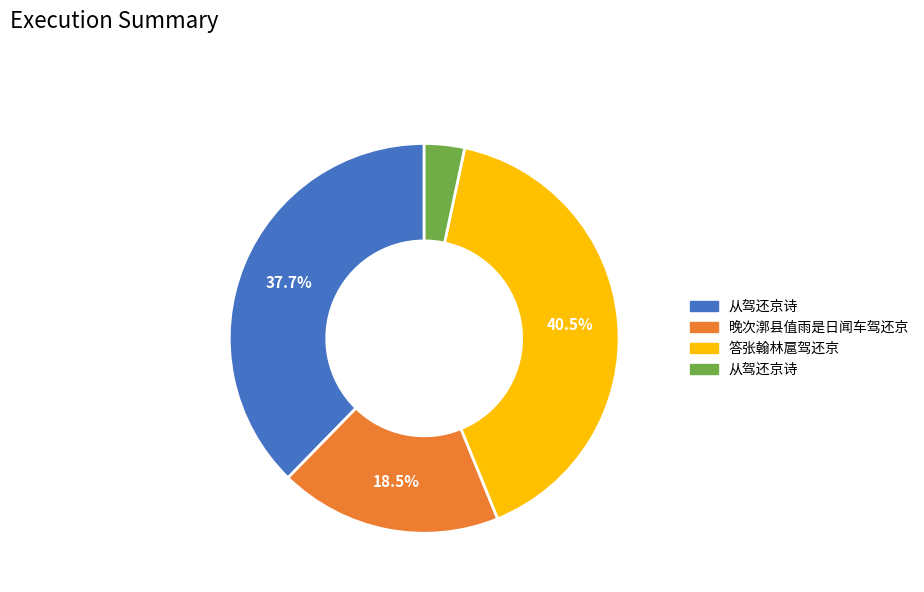

Is there any slice that represents more than half of the pie?

No